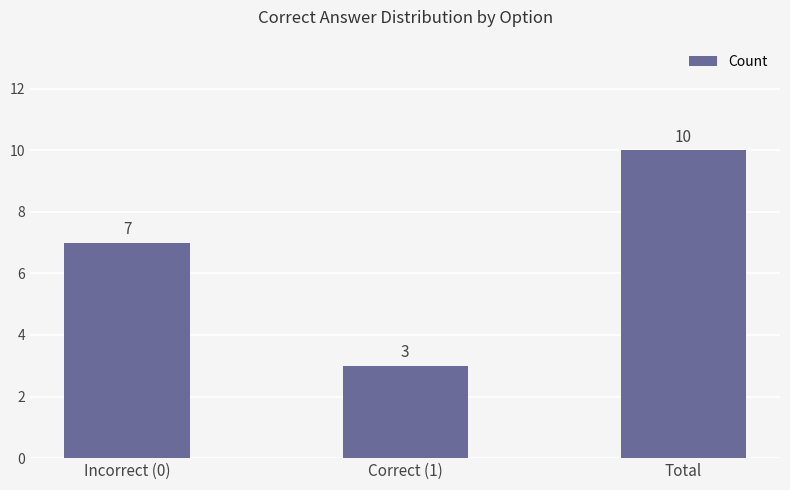

What is the label of the 1st bar from the left?

Incorrect (0)